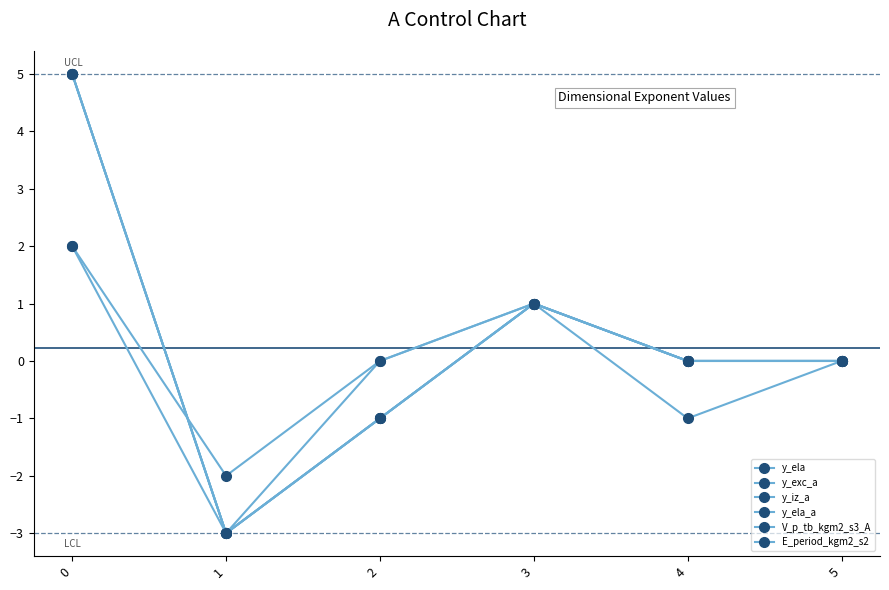

True or false: y_ela_a has more than 2 interior local peaks.

False